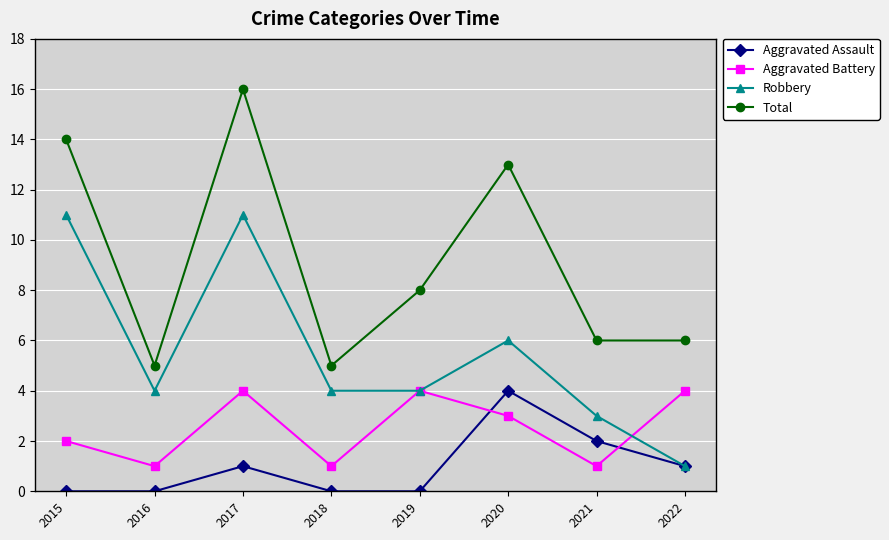

What is the total value across all series at 2015?

27